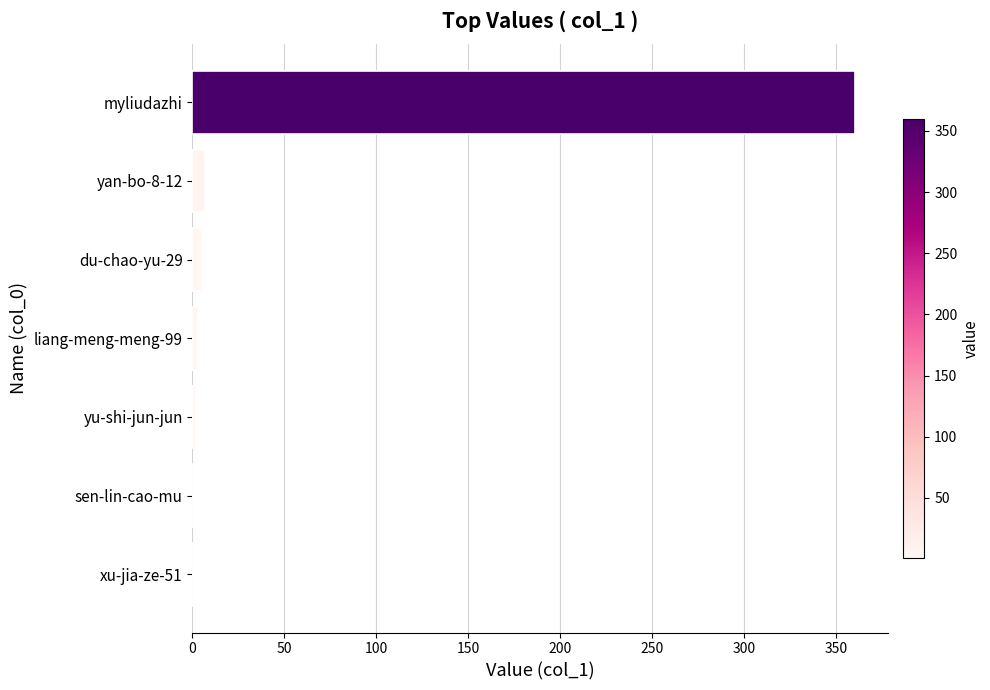

What is the maximum value shown in the chart?

360